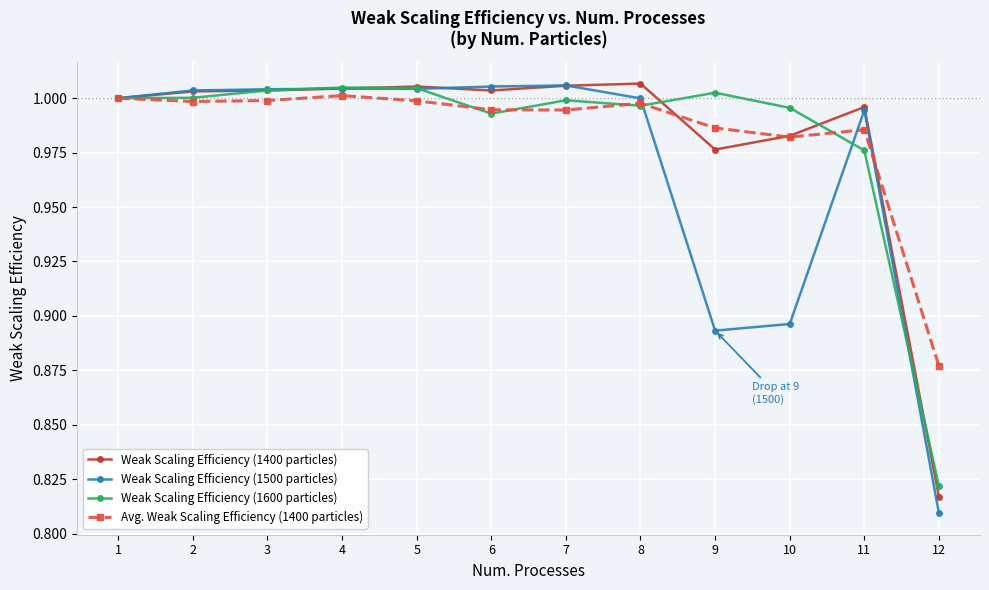

The value of Weak Scaling Efficiency (1600 particles) at 4 is 1.0. True or false?

True